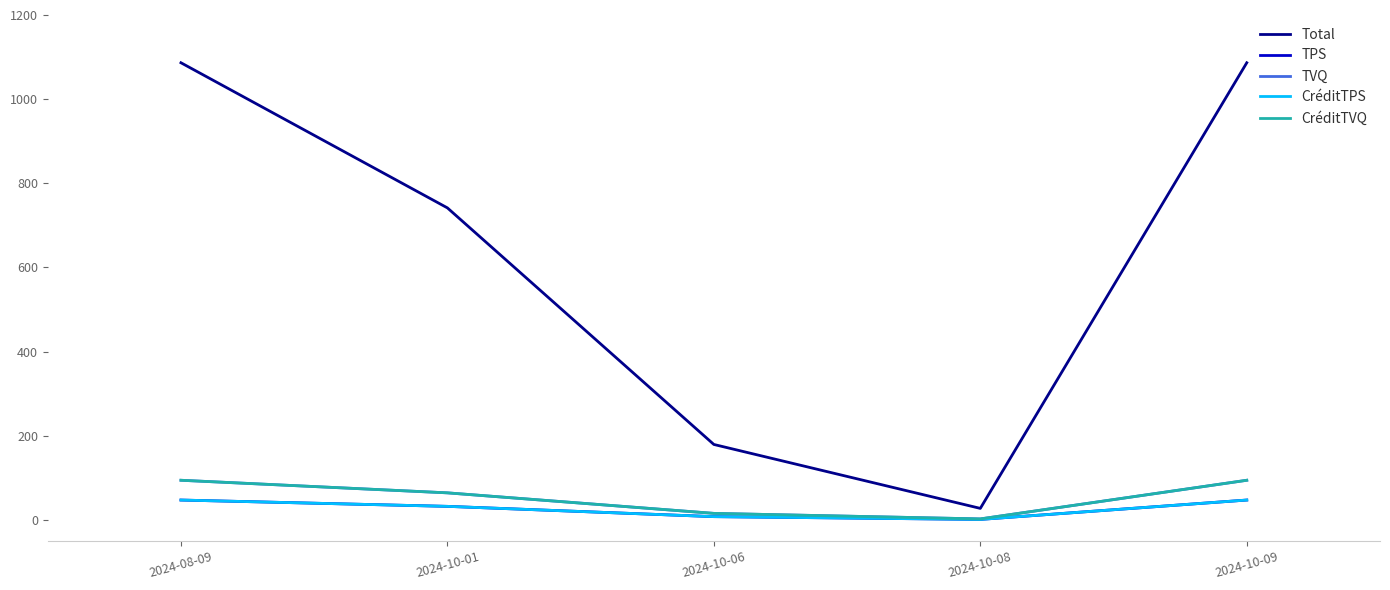

Does the chart display data point markers on the line(s)?

No